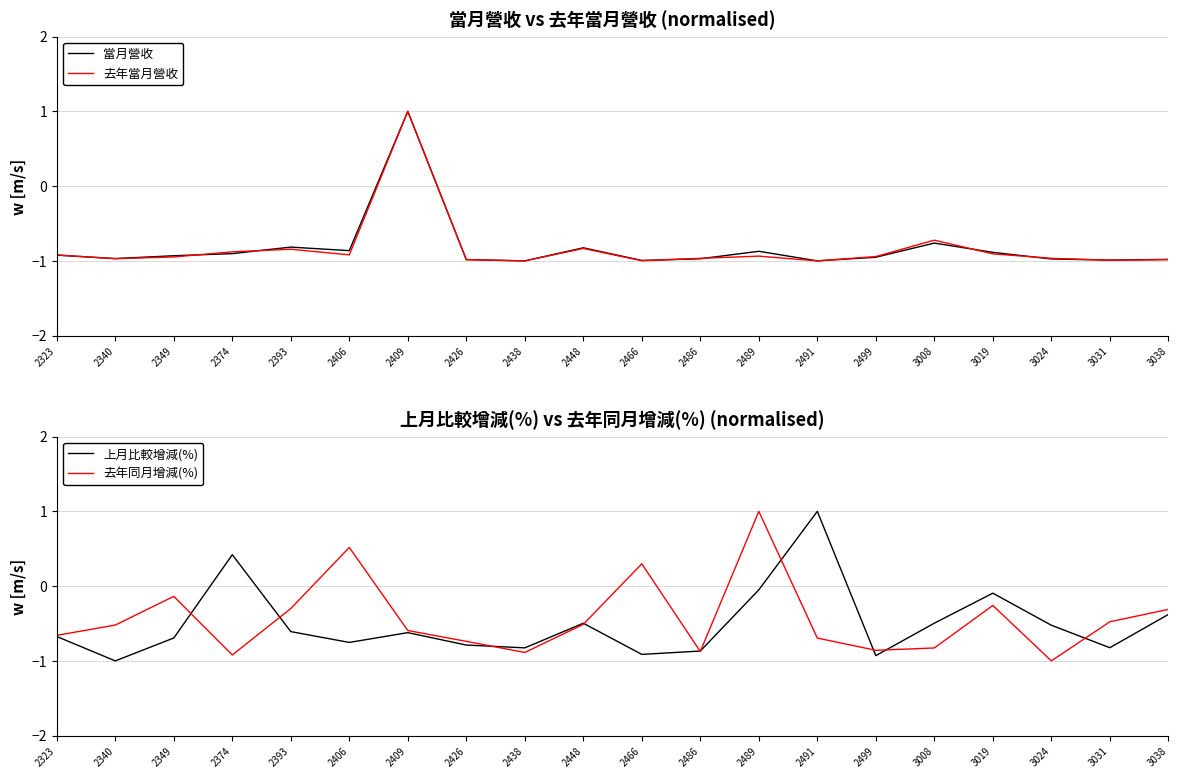

What is the value of the 去年當月營收 point at the 2nd from the left?

-1.0